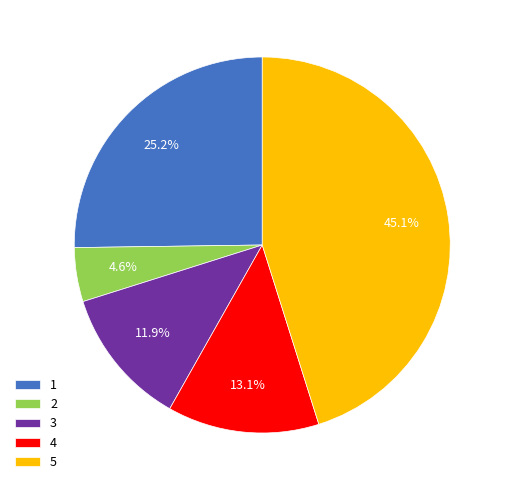

To the nearest percent, what portion does 5 represent?

45%